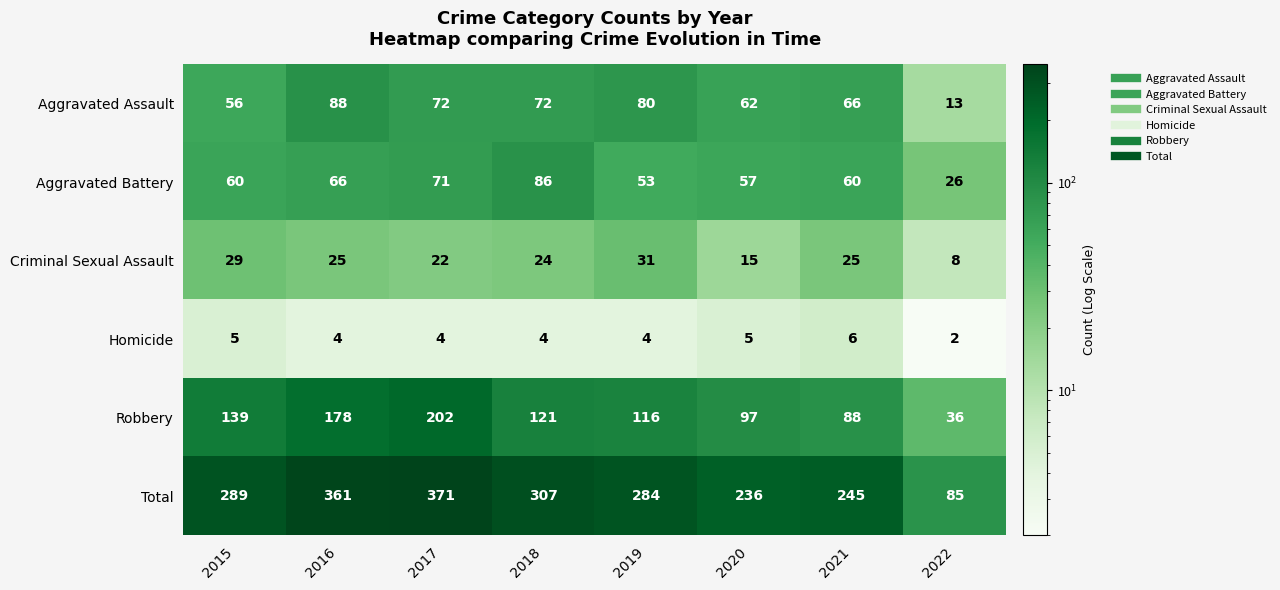

At which label does Criminal Sexual Assault reach its peak?

2019